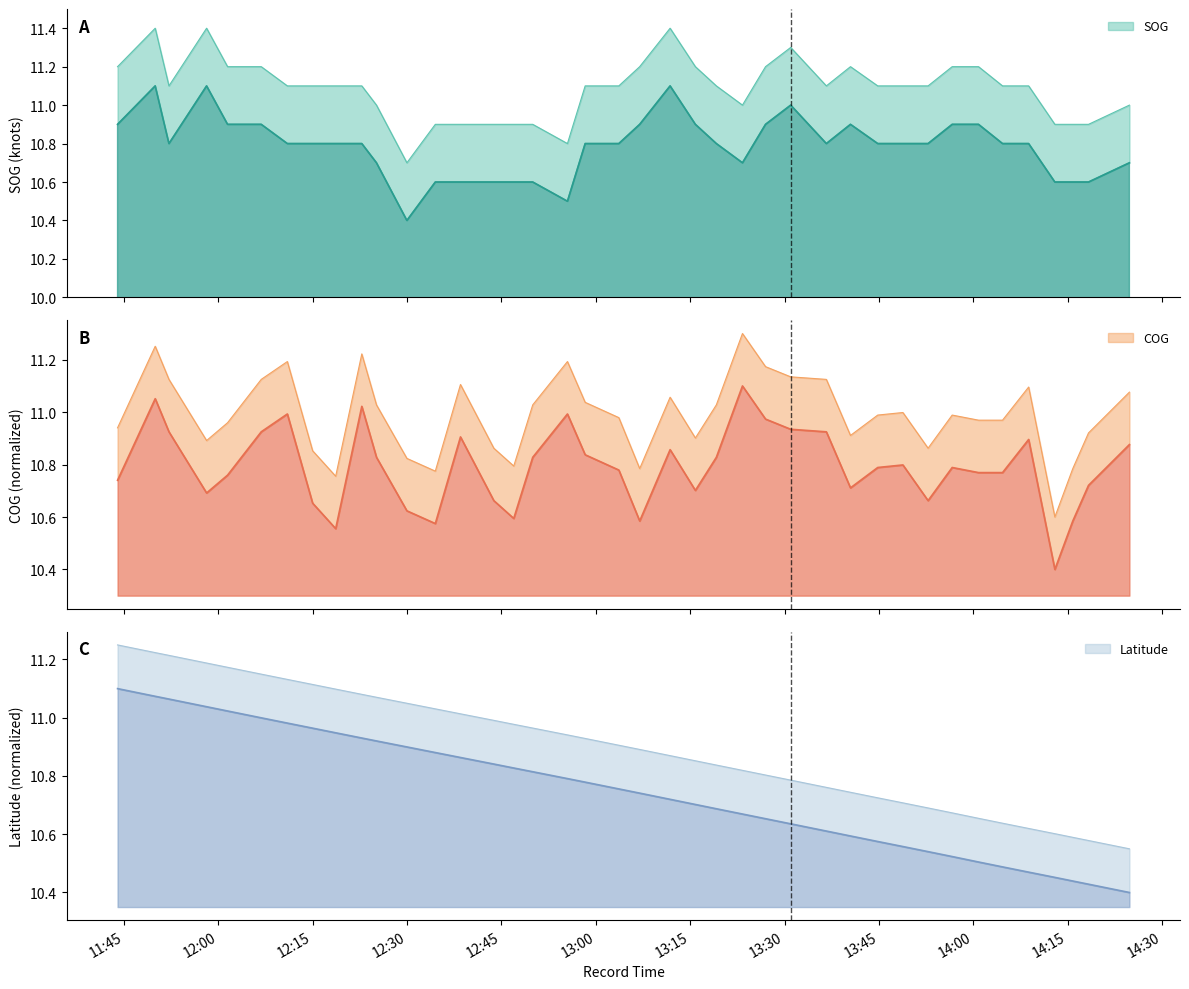

What is the difference between the COG values at 2024-04-24 12:29:58 and 2024-04-24 14:00:49?

0.1